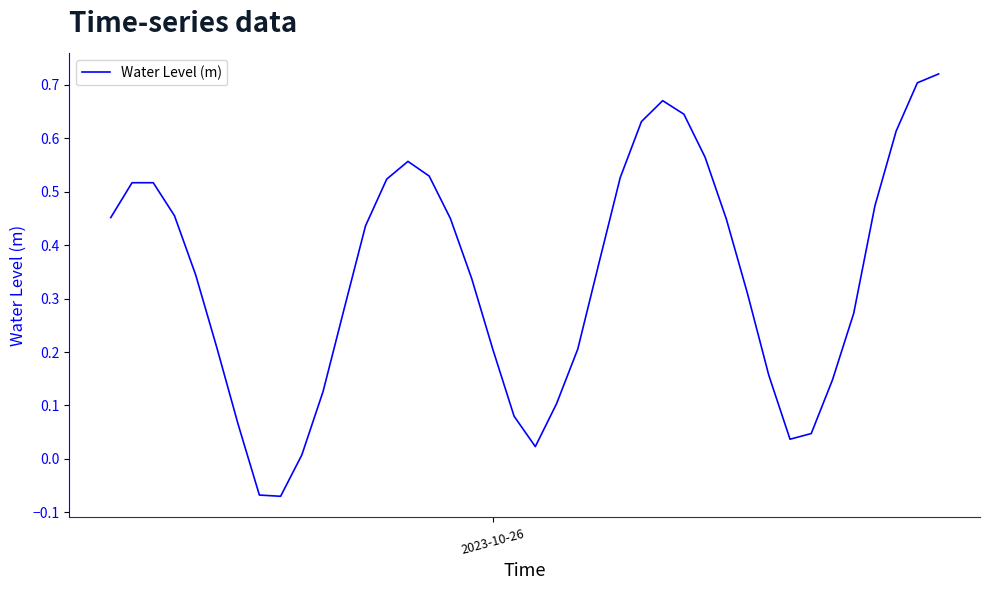

What is the difference between the maximum and minimum values?

0.8